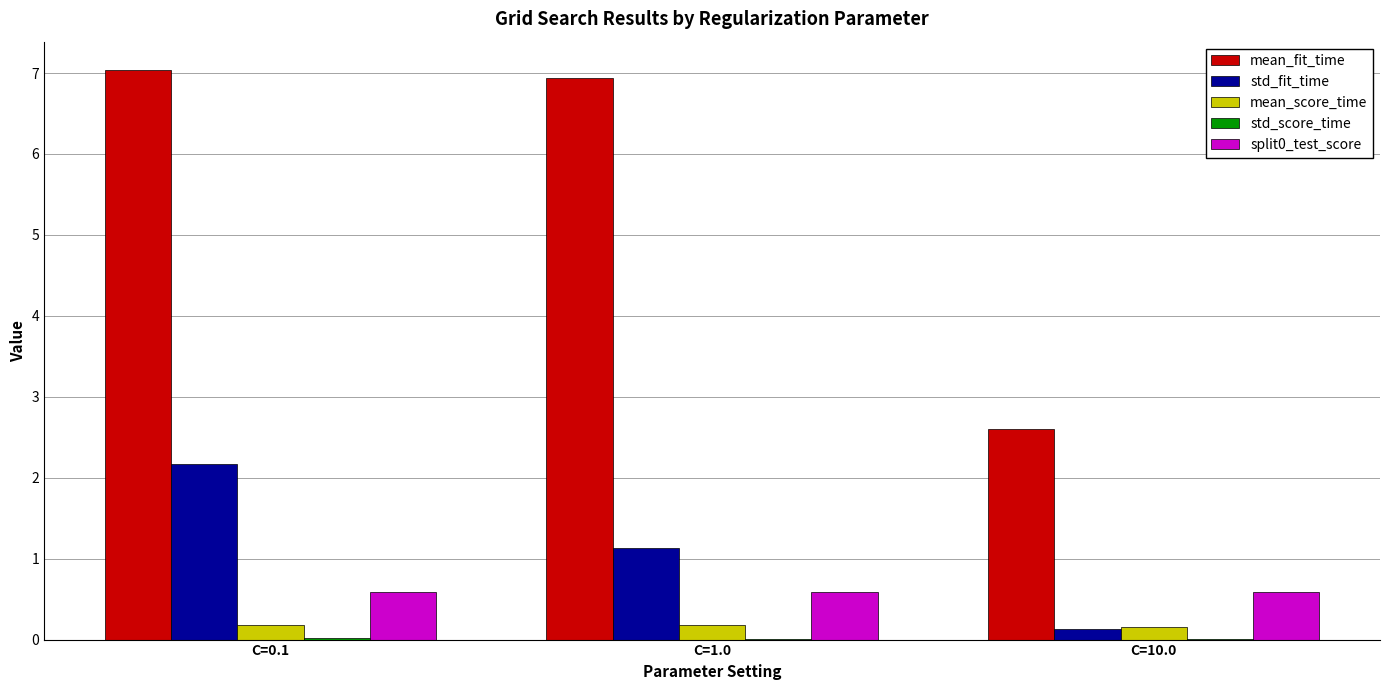

How many groups of bars are there?

3